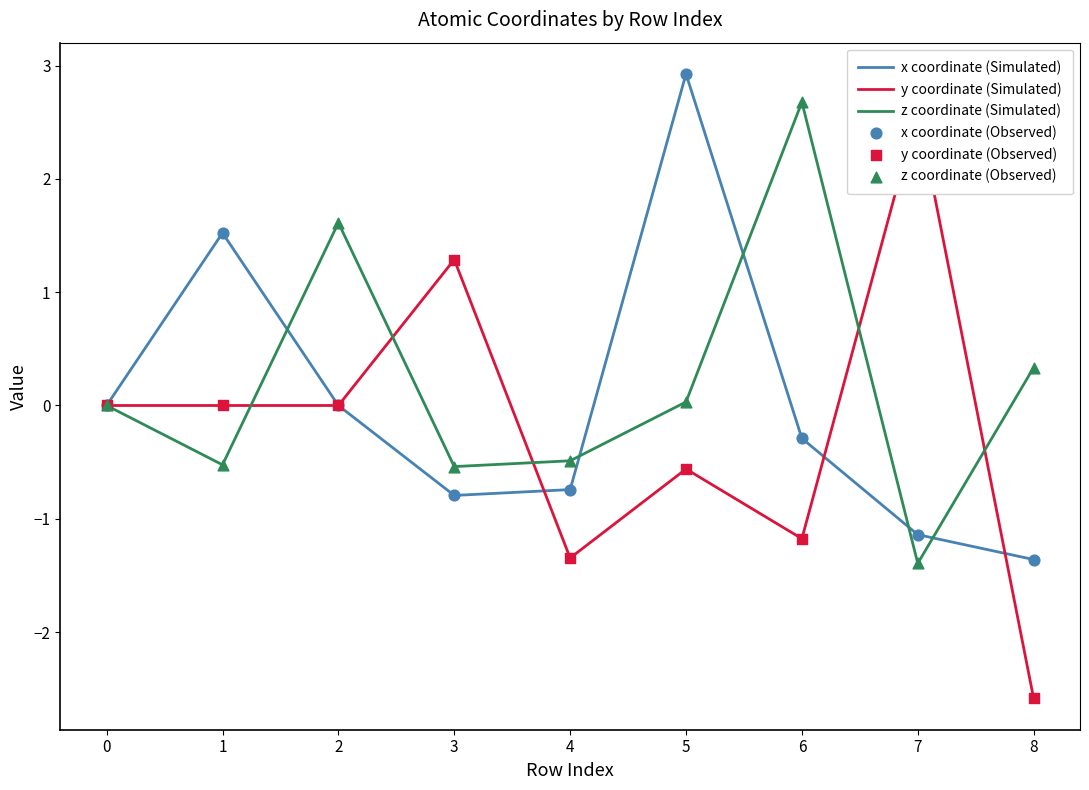

What are all the series names shown in the legend?

x coordinate (Simulated), y coordinate (Simulated), z coordinate (Simulated), x coordinate (Observed), y coordinate (Observed), z coordinate (Observed)